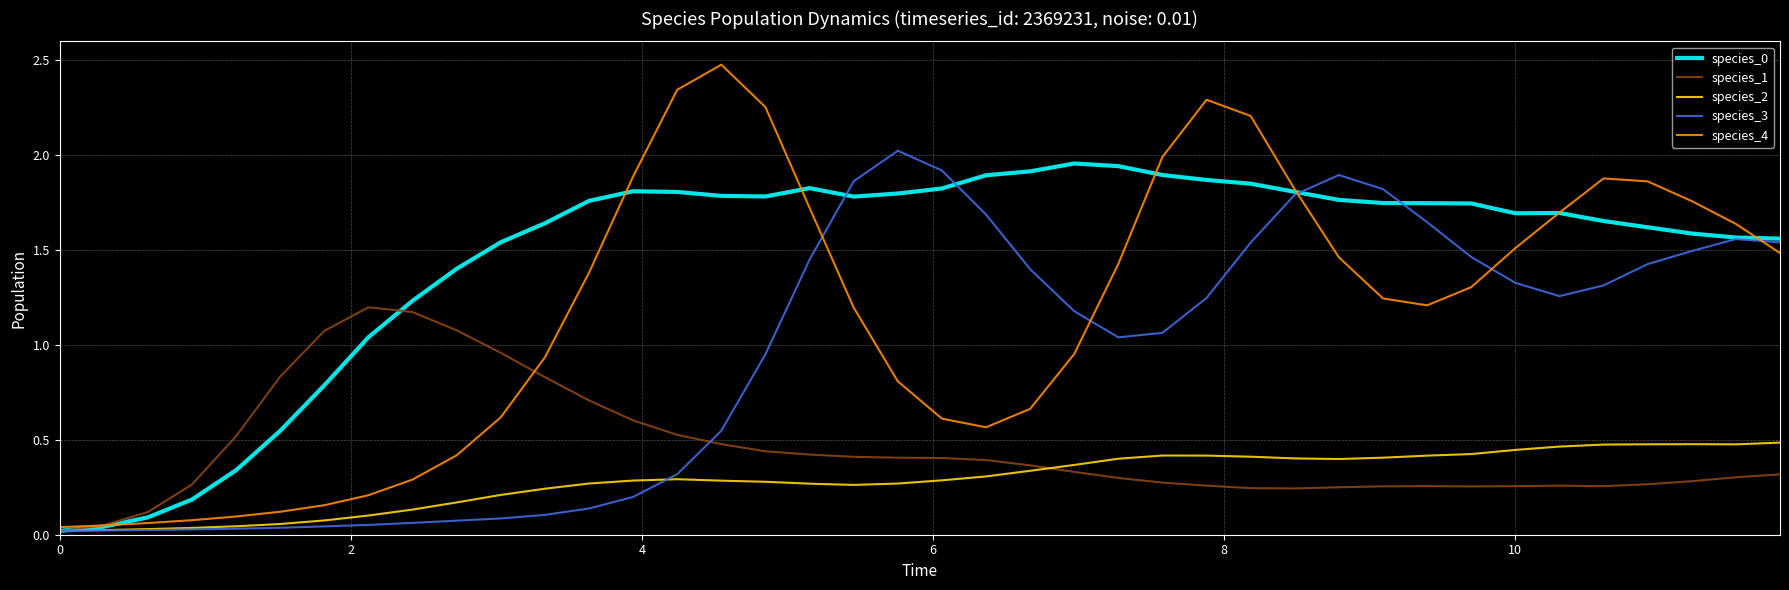

What is the maximum value shown in the chart?

2.5